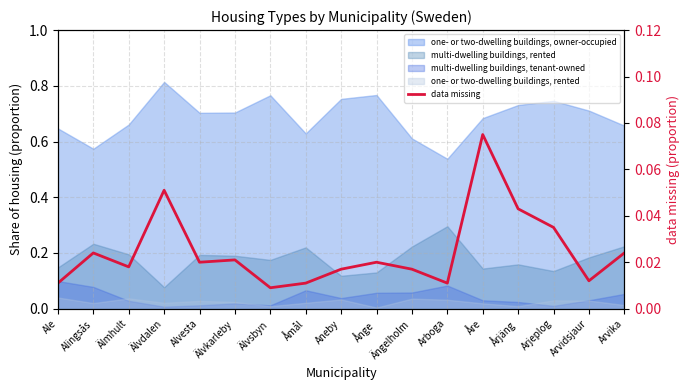

List the labels in order of value, smallest first.

Älvsbyn, Ale, Åmål, Arboga, Arvidsjaur, Aneby, Ängelholm, Älmhult, Alvesta, Ånge, Älvkarleby, Alingsås, Arvika, Arjeplog, Årjäng, Älvdalen, Åre